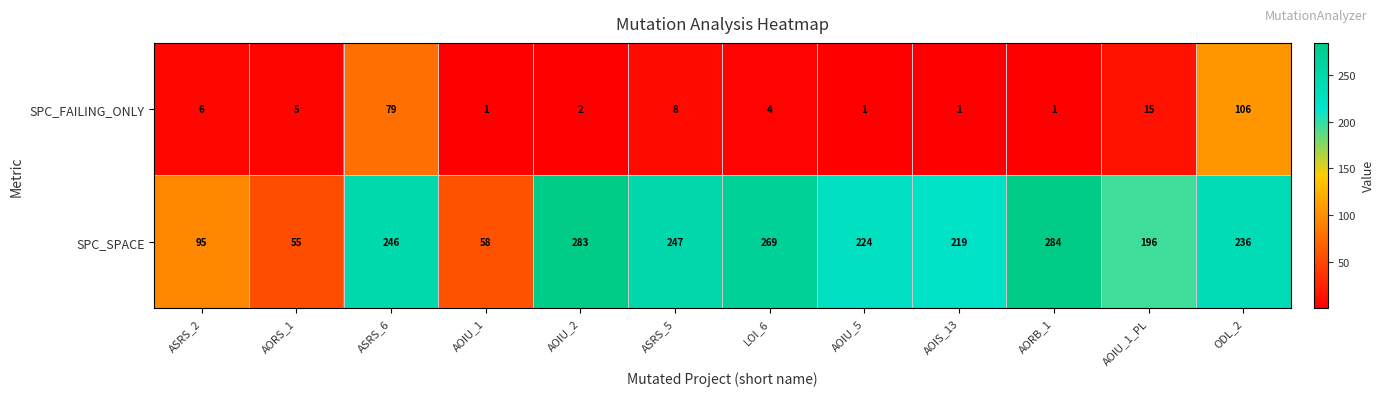

What is the sum of the SPC_SPACE values at LOI_6 and ASRS_2?

364